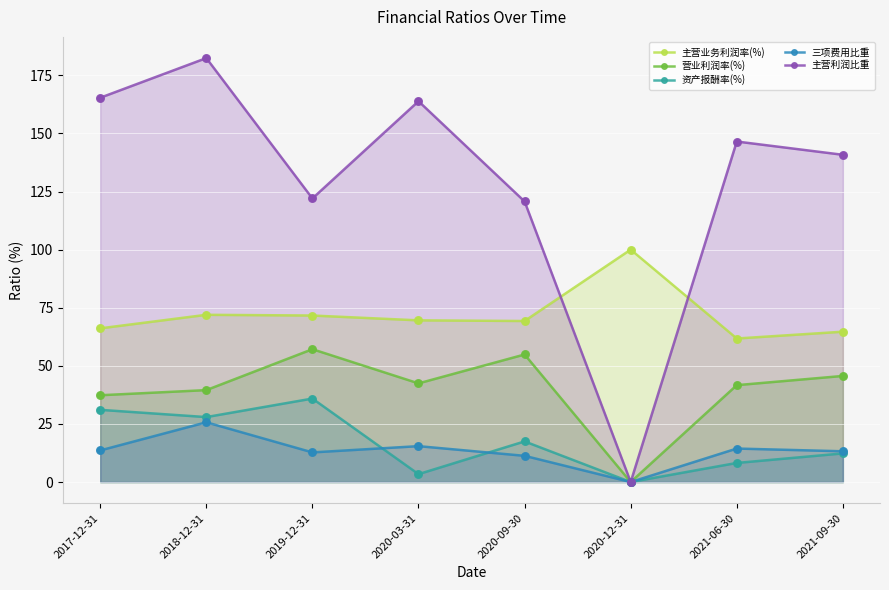

Which series contains the highest Y value?

主营利润比重